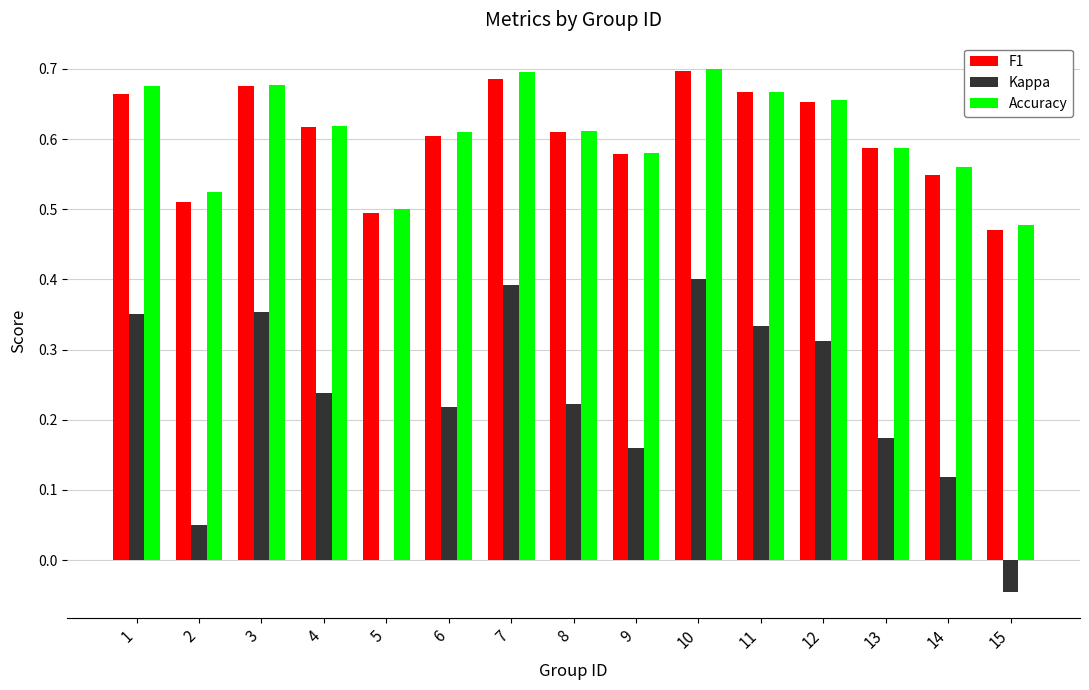

Between 2 and 10, which series saw the biggest shift?

Kappa